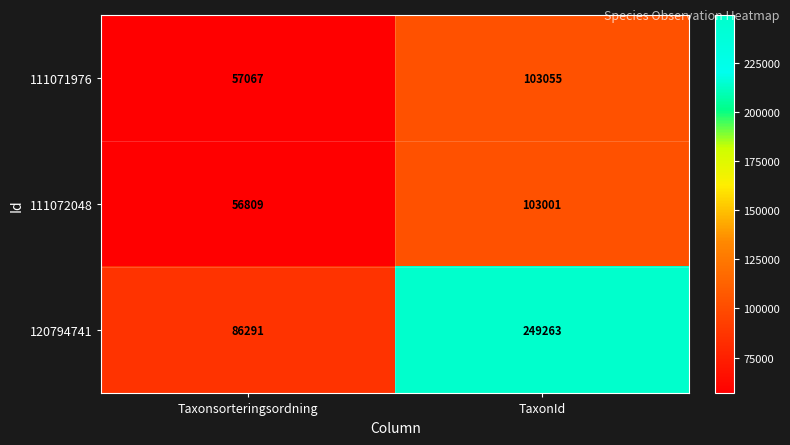

What value does the 111071976 series have at Taxonsorteringsordning, to the nearest 10?

57070